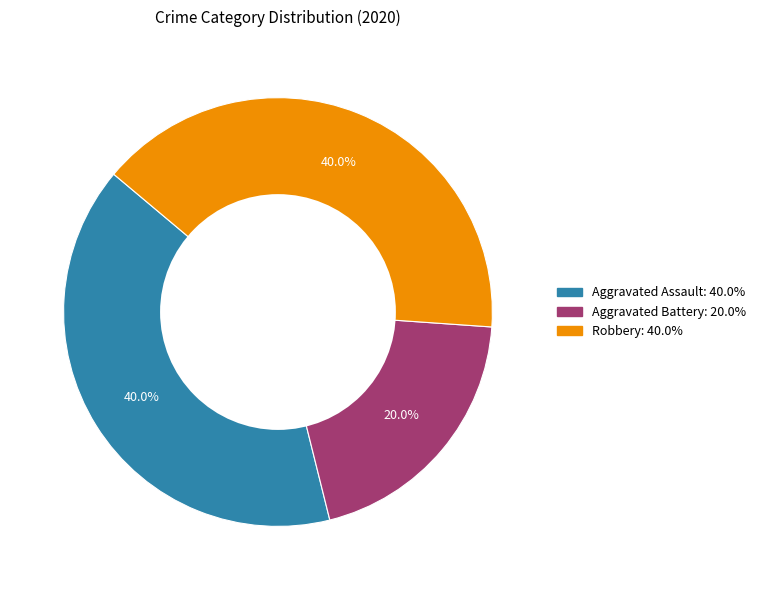

To the nearest percent, what is the average slice percentage?

33%